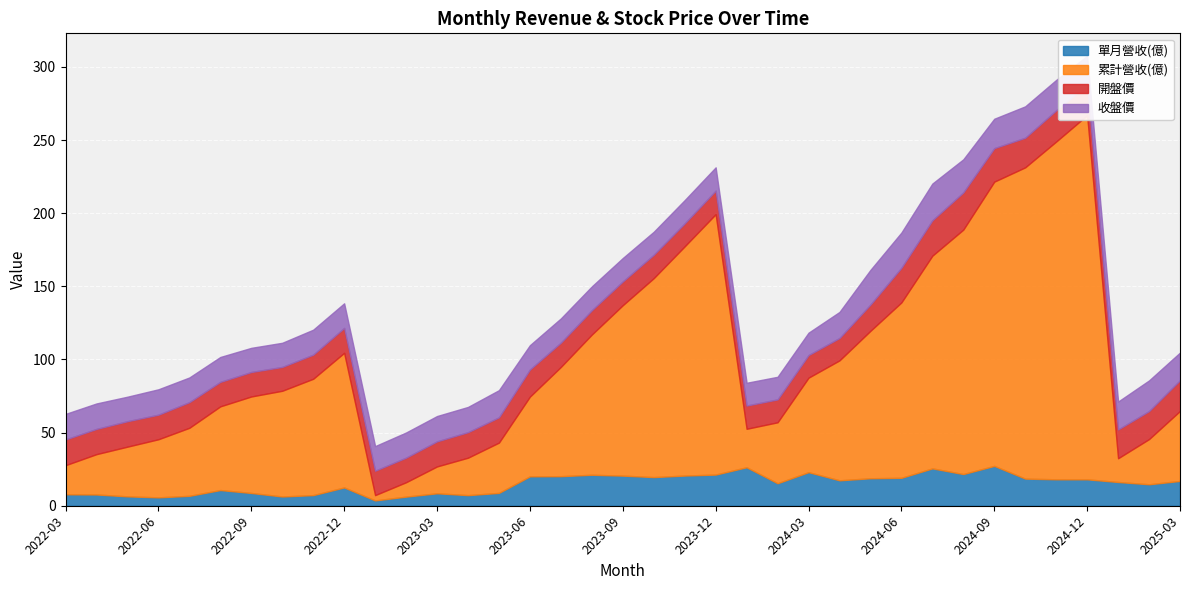

The 收盤價 series shows 16.5 at 2022-09. True or false?

True